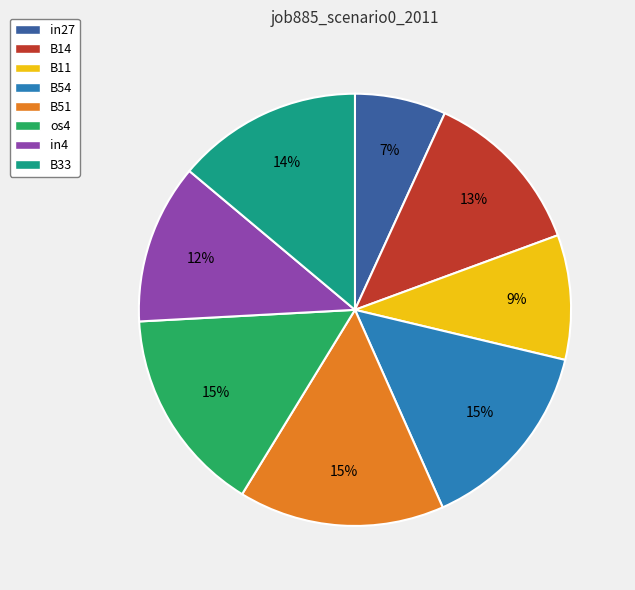

To the nearest percent, what is the difference between the B33 and B14 slice percentages?

1%